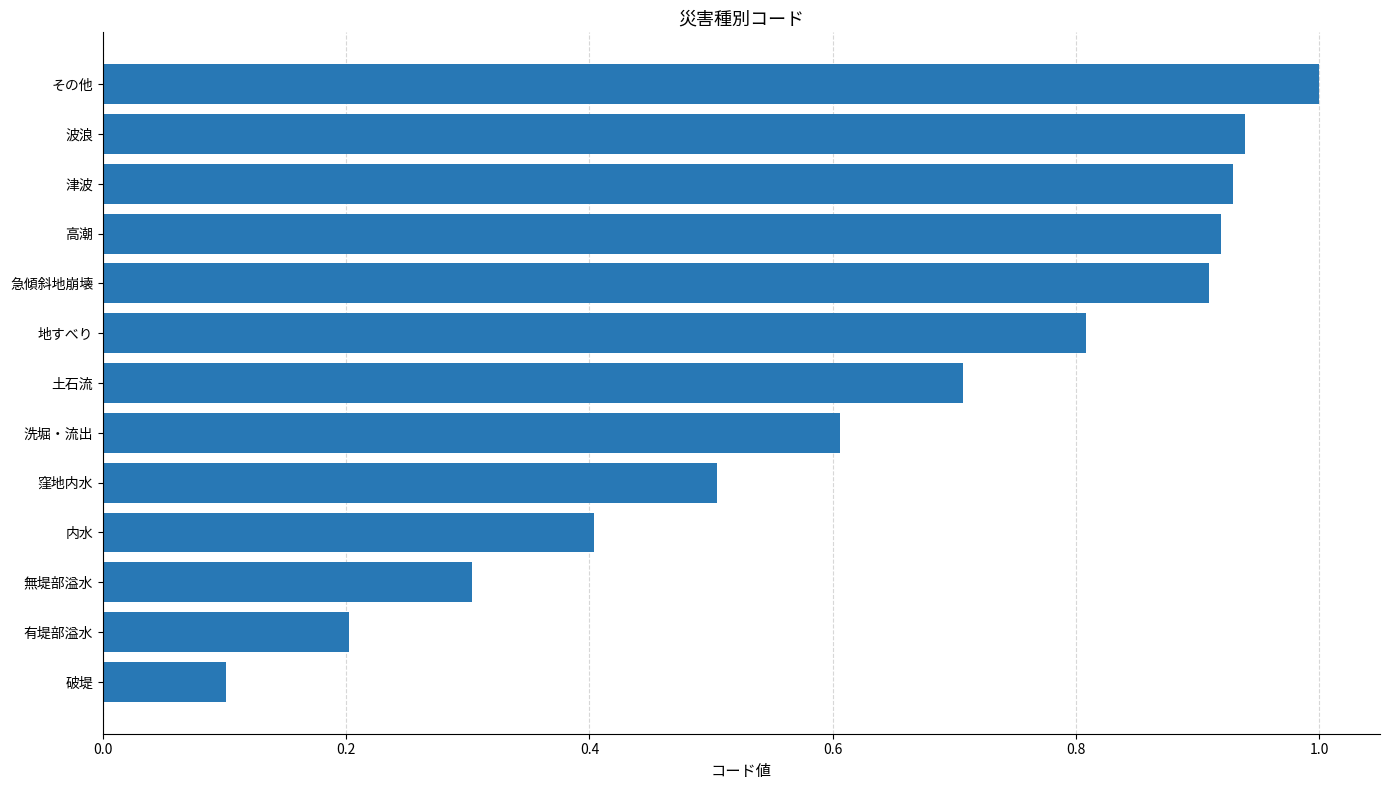

Between 波浪 and 急傾斜地崩壊, which is larger?

波浪